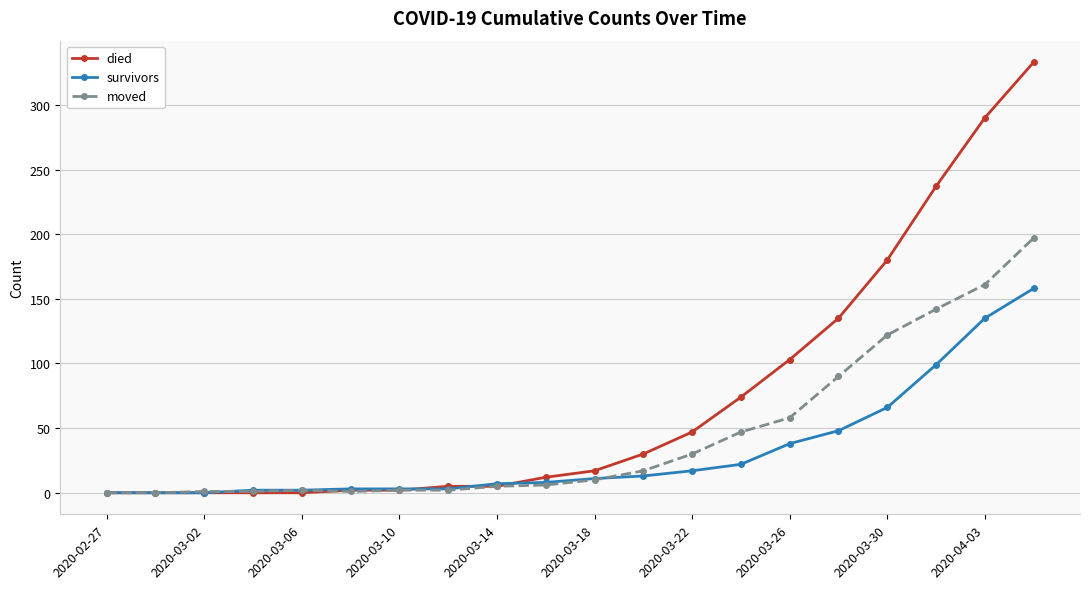

What is the greatest value displayed?

333